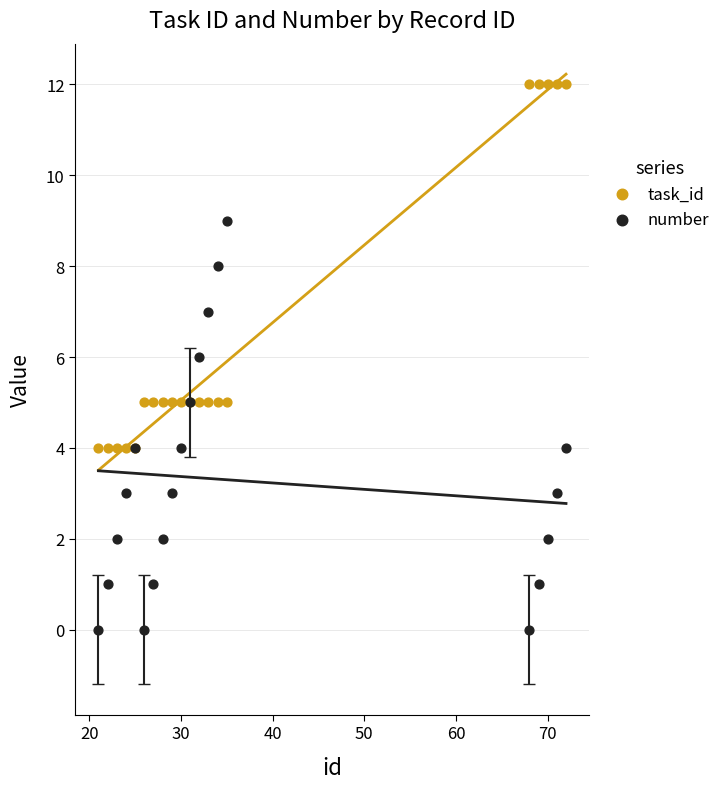

Which series has the widest spread of Y values?

number